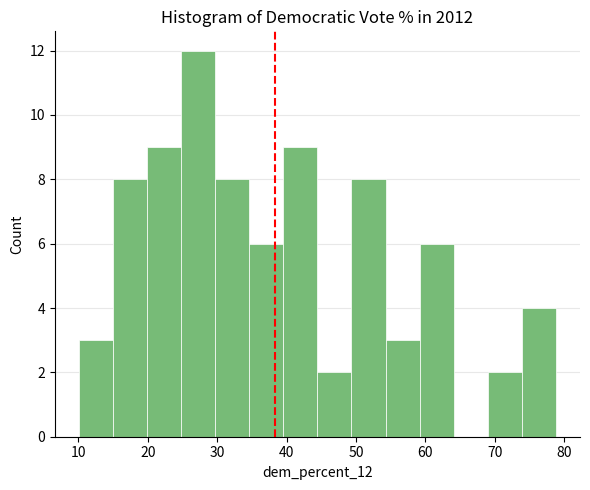

Reading left to right, list every bar in this chart as the range it spans on the x-axis followed by its height. Neither the bar edges nor the heights are printed on the chart, so give them approximately, as read against the axes.

10 to 15: 3
15 to 20: 8
20 to 25: 9
25 to 30: 12
30 to 35: 8
35 to 40: 6
40 to 44: 9
44 to 49: 2
49 to 54: 8
54 to 59: 3
59 to 64: 6
64 to 69: 0
69 to 74: 2
74 to 79: 4